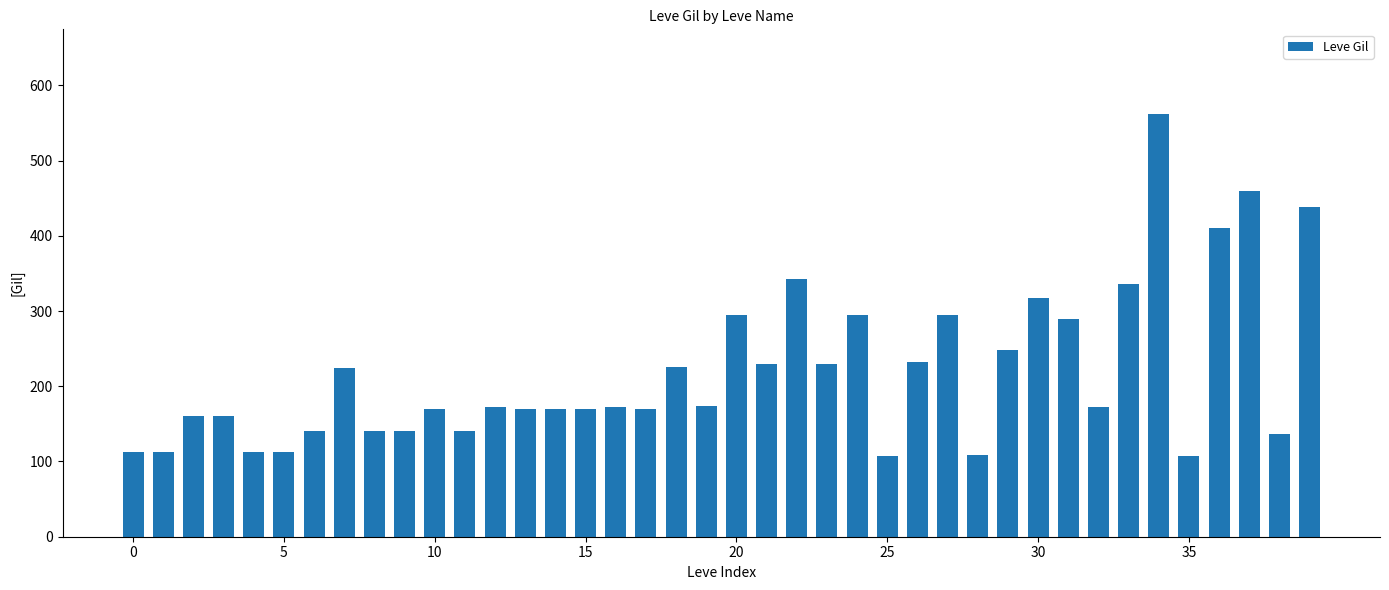

What is the average value?

219